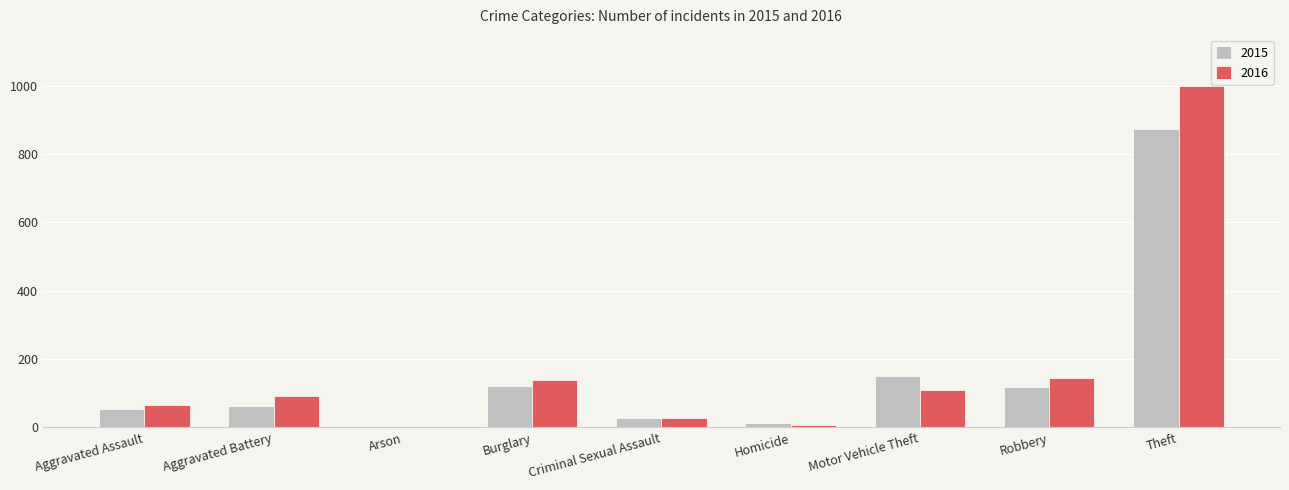

What is the sum of all 2015 values?

1425